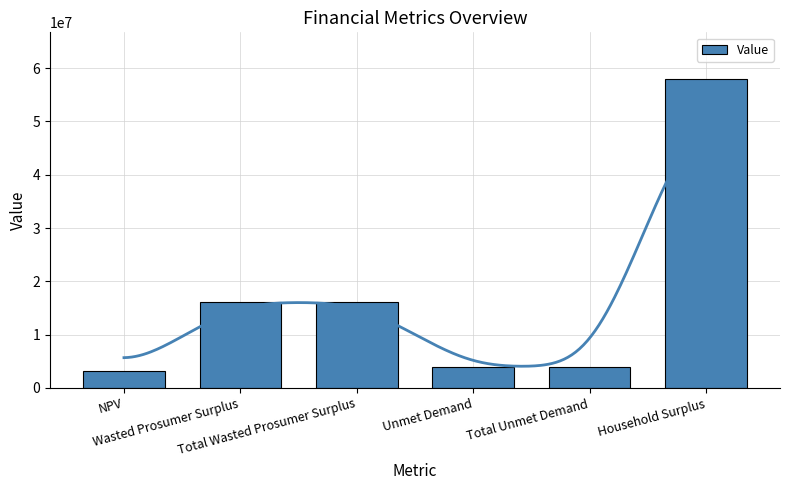

Approximately how many times larger is the value at Household Surplus compared to Total Unmet Demand?

14.7